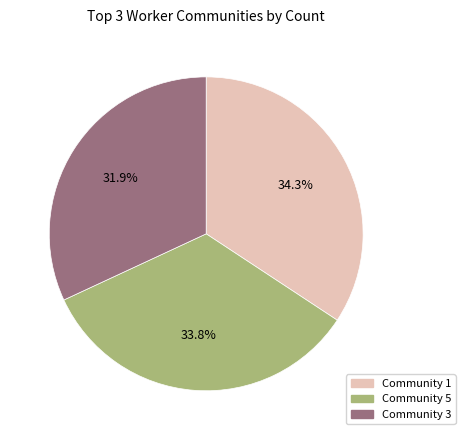

Does any single category account for the majority?

No